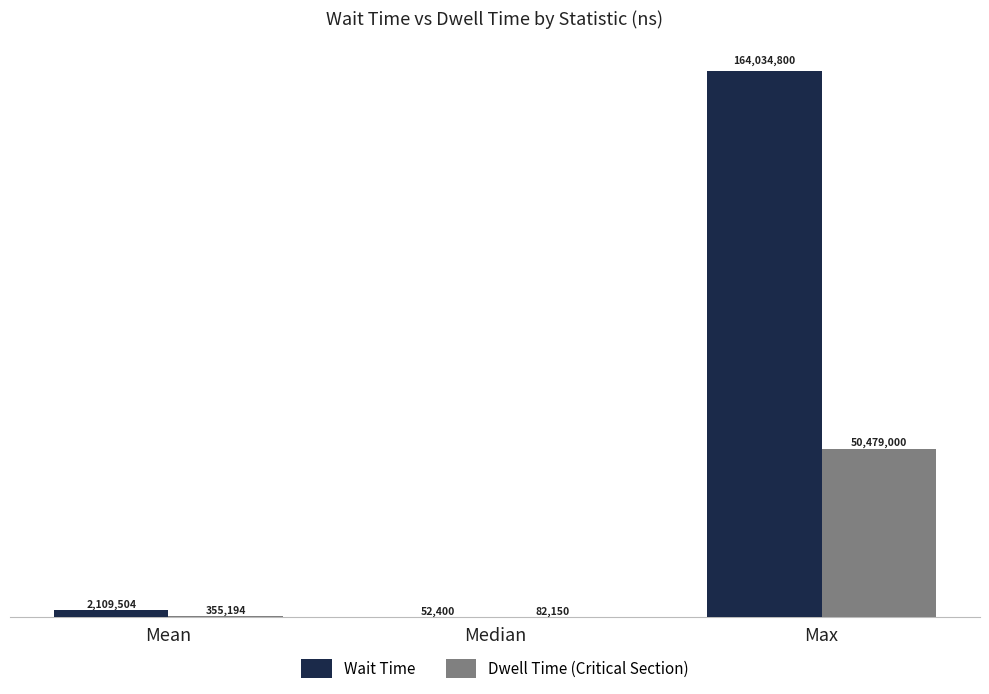

At which category is the sum across all series the highest?

Max